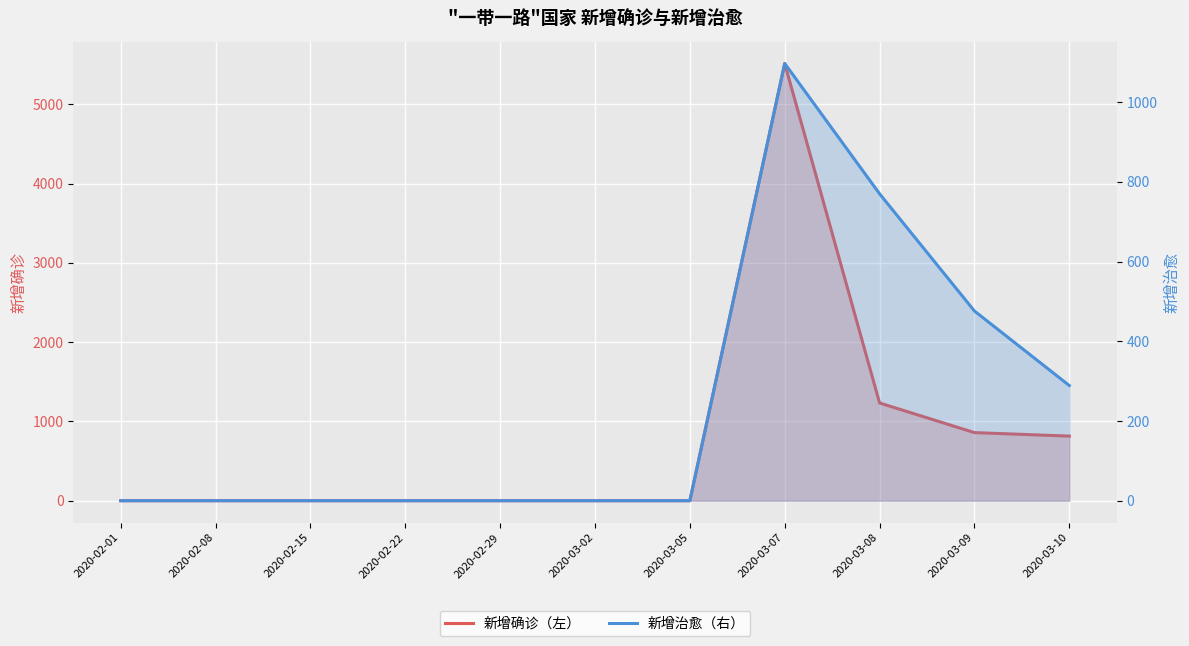

List the labels in order of 新增治愈（右） value, smallest first.

2020-02-01, 2020-02-08, 2020-02-15, 2020-02-22, 2020-02-29, 2020-03-02, 2020-03-05, 2020-03-10, 2020-03-09, 2020-03-08, 2020-03-07